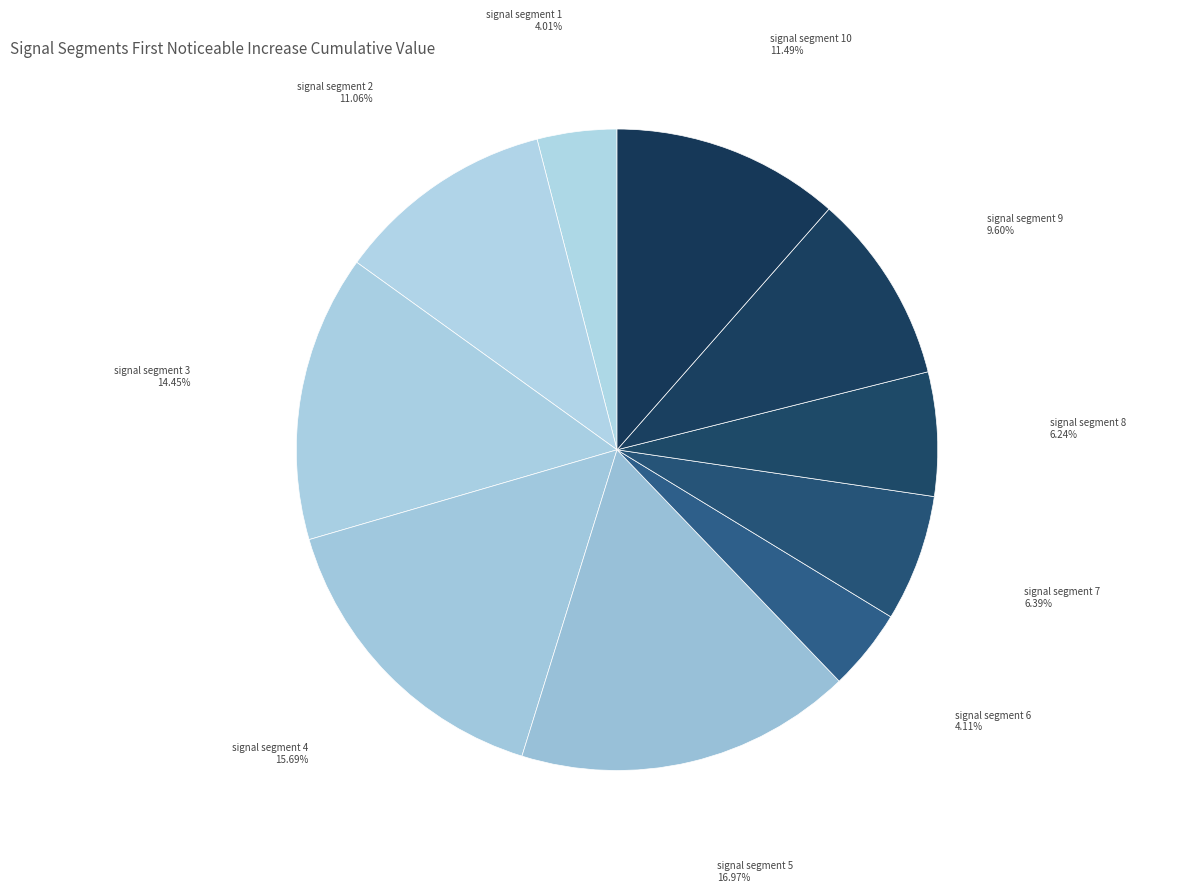

Does signal segment 1 account for over 50% of the chart?

No